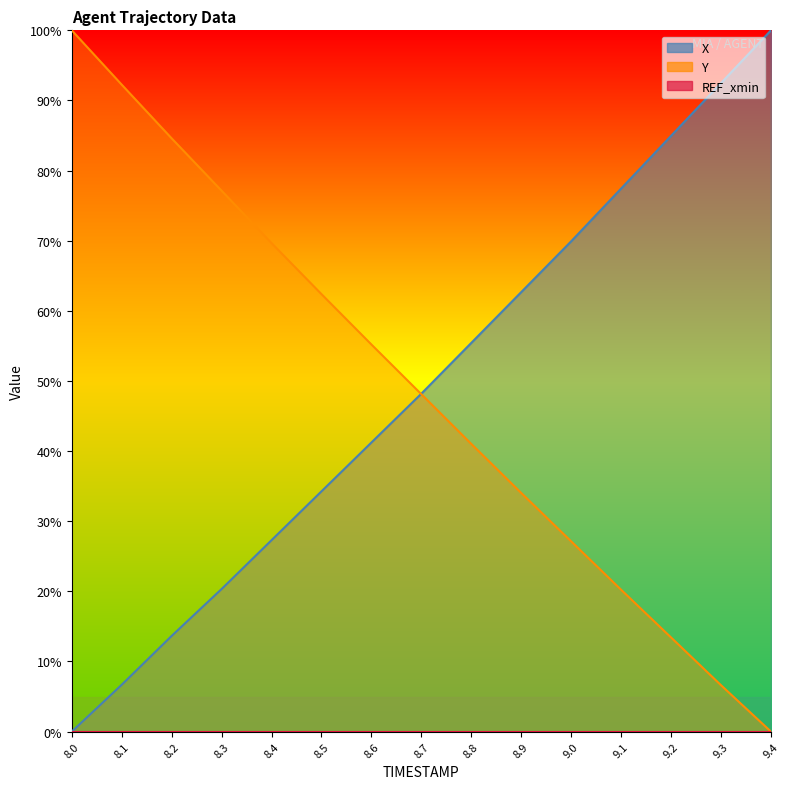

Reading left to right, extract all data points from this chart.

X: 0.0	6.7	13.6	20.3	27.3	34.3	41.2	48.2	55.4	62.7	69.9	77.4	85.0	92.5	100.0
Y: 100.0	92.2	84.6	77.1	69.7	62.4	55.2	48.1	41.0	34.0	27.1	20.2	13.4	6.6	0.0